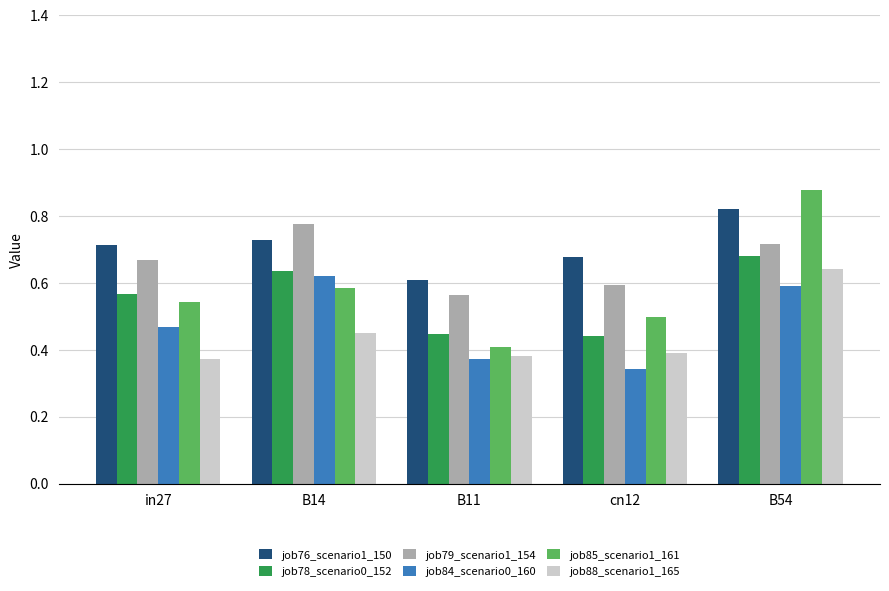

Rank the series at cn12 from lowest to highest value.

job84_scenario0_160, job88_scenario1_165, job78_scenario0_152, job85_scenario1_161, job79_scenario1_154, job76_scenario1_150